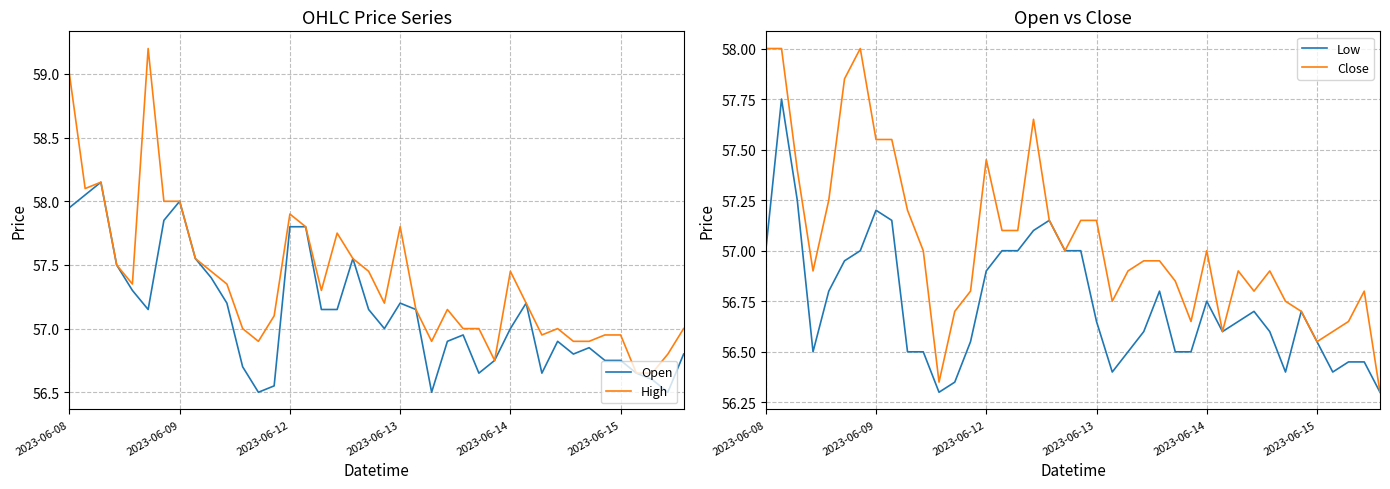

What position from the right is 32?

8